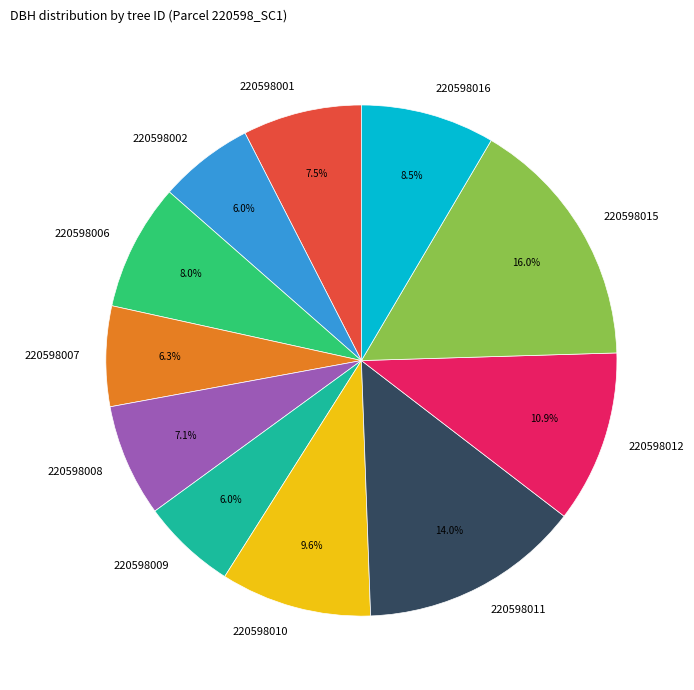

True or false: 220598006 accounts for 1% of the total.

False